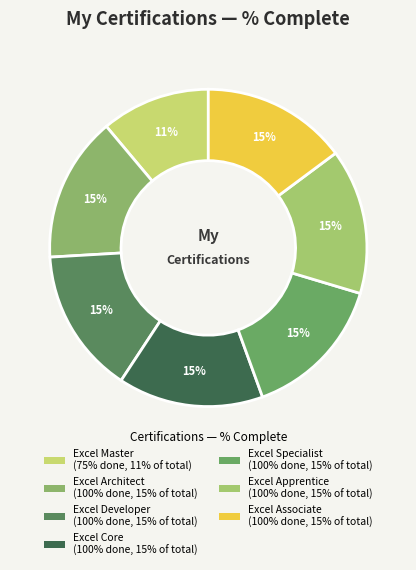

Is there a majority slice in this chart?

No